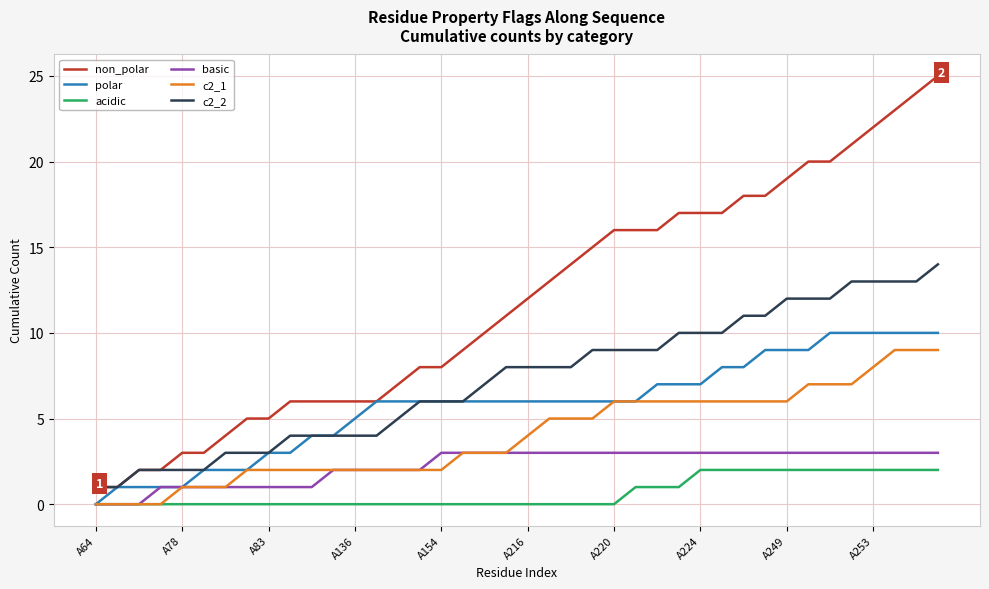

True or false: basic and c2_2 cross at least once.

False